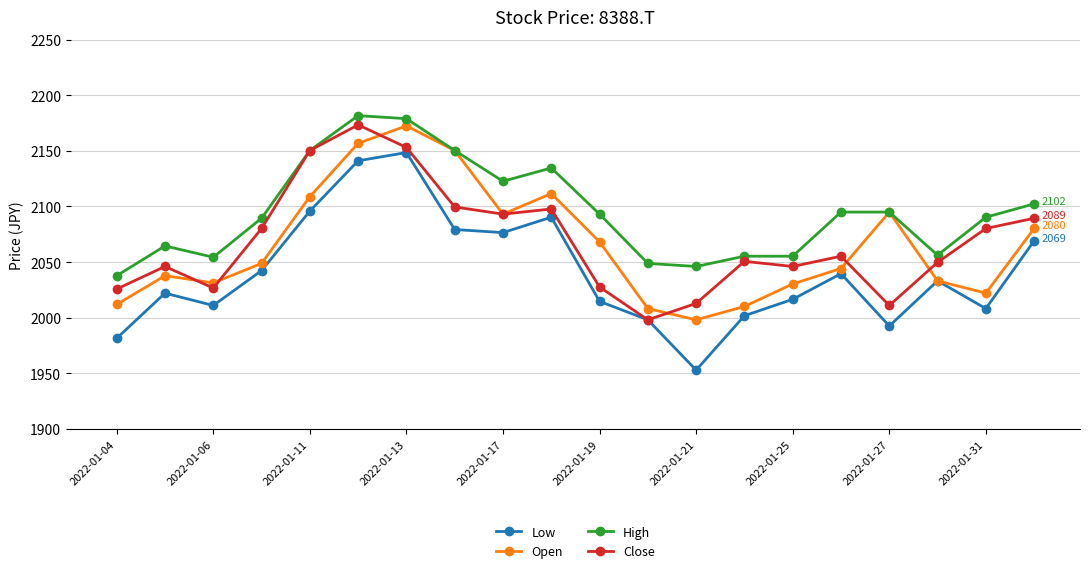

True or false: Low and High intersect in this chart.

False